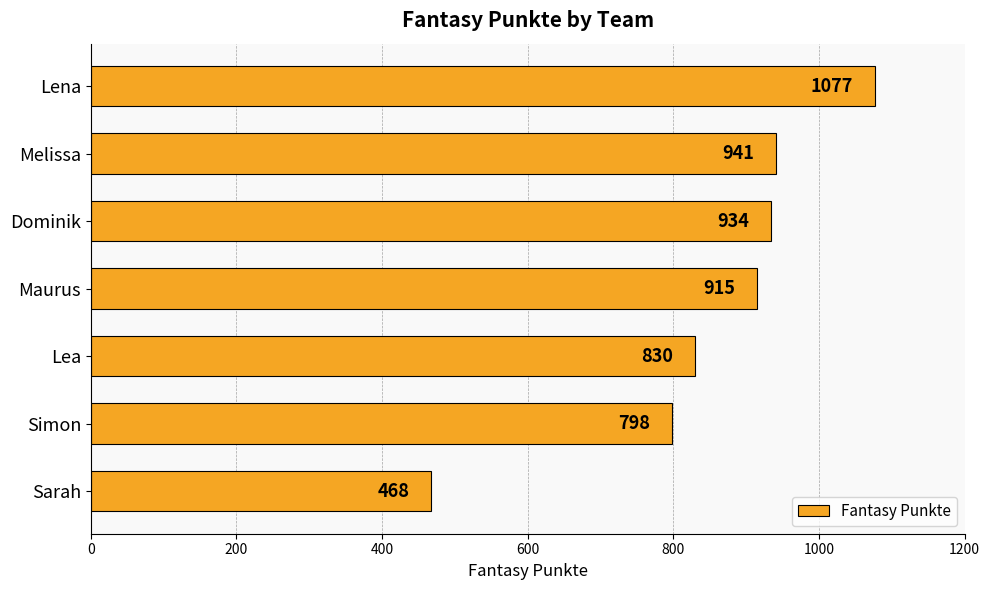

Is it true that the value at Maurus is 915?

True